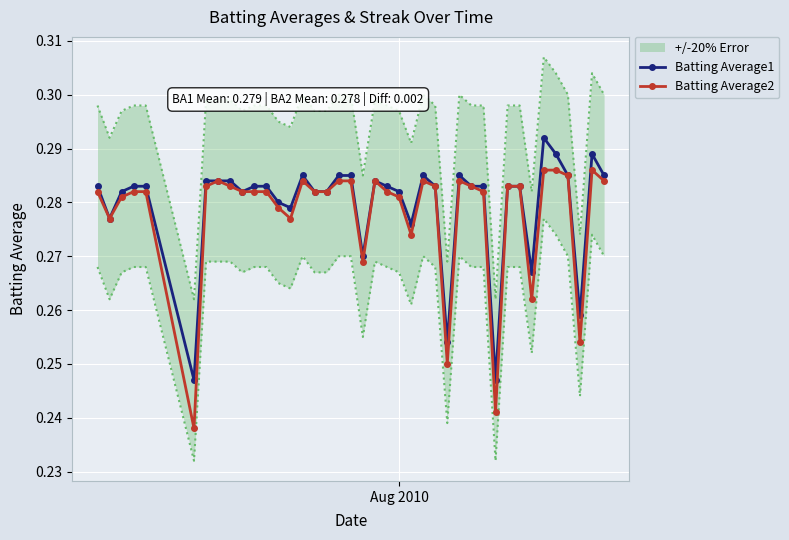

How many Batting Average1 values are between 0 and 1?

40